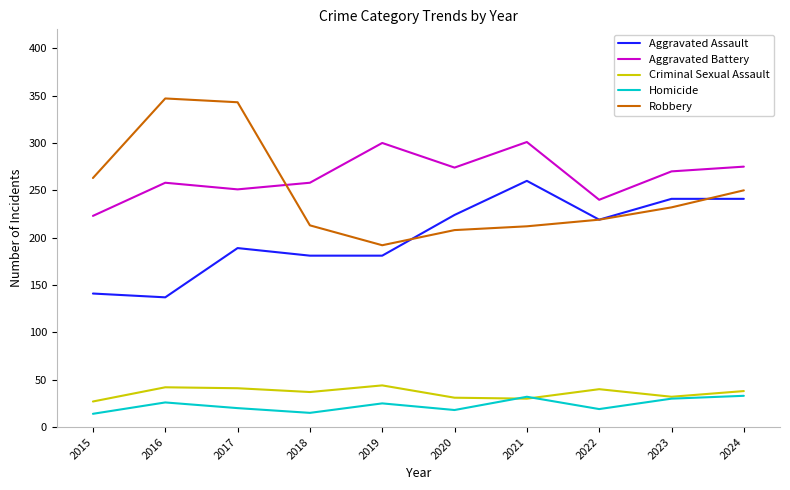

What is the difference between the highest and lowest values at 2019?

275